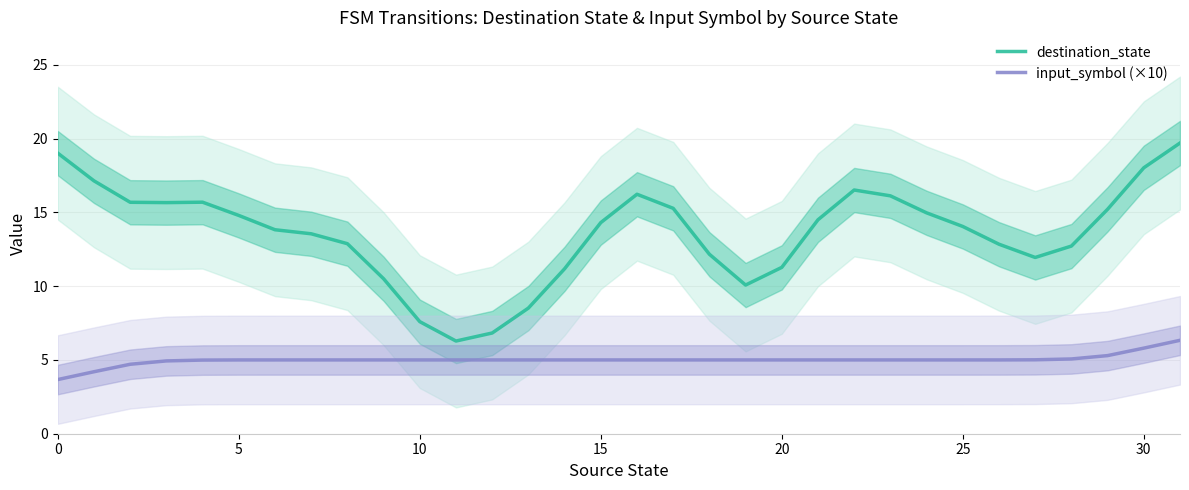

Rank the series by their maximum value, from lowest to highest.

input_symbol (×10), destination_state